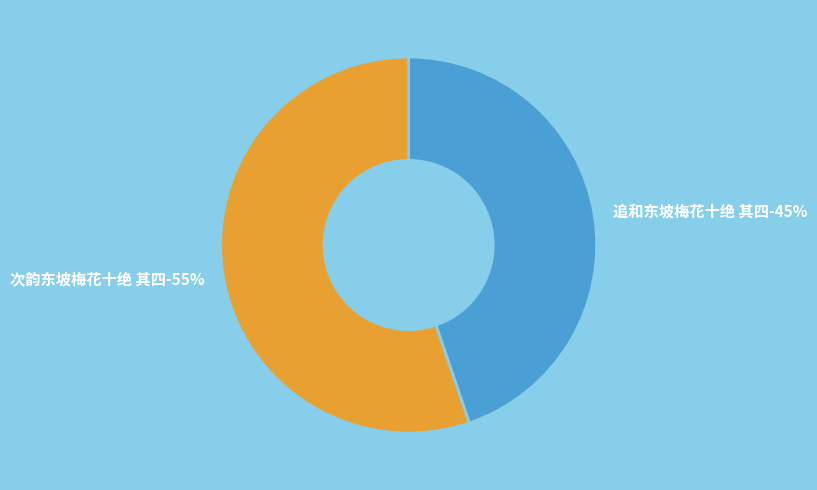

Which category accounts for the majority?

次韵东坡梅花十绝 其四